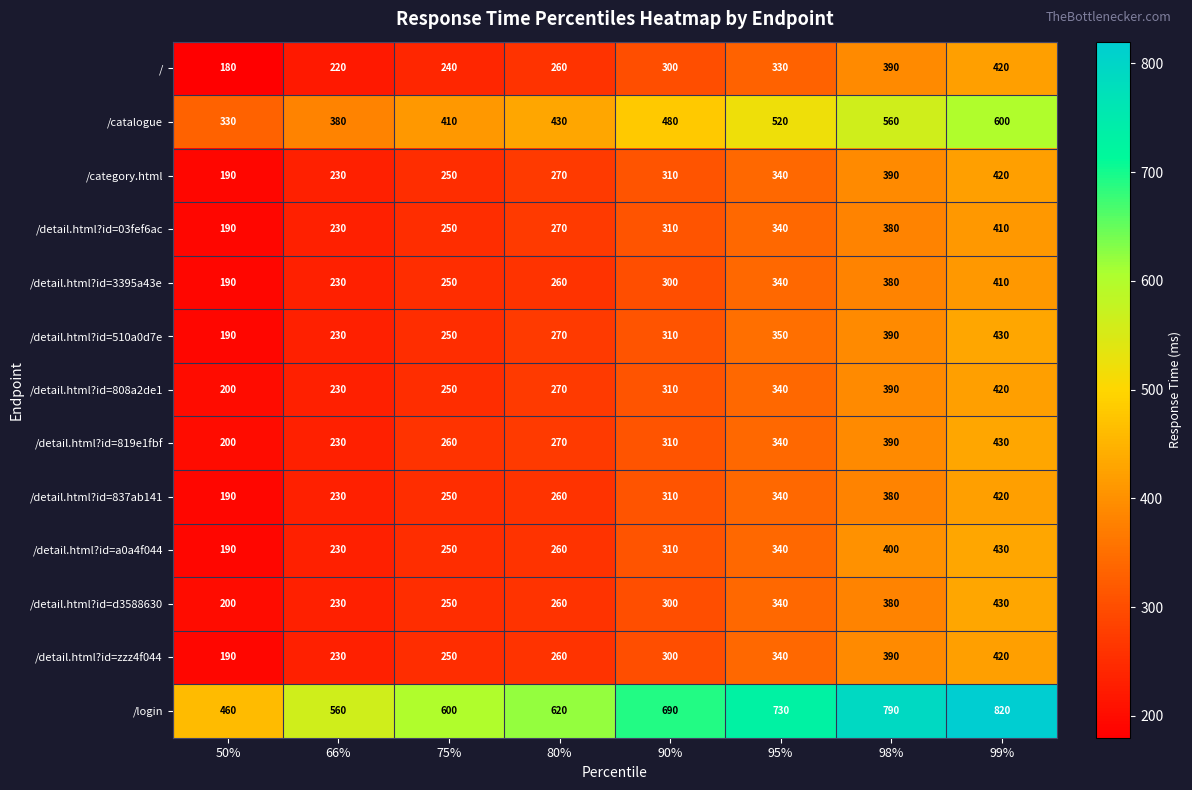

The /category.html series shows 270 at 80%. True or false?

True